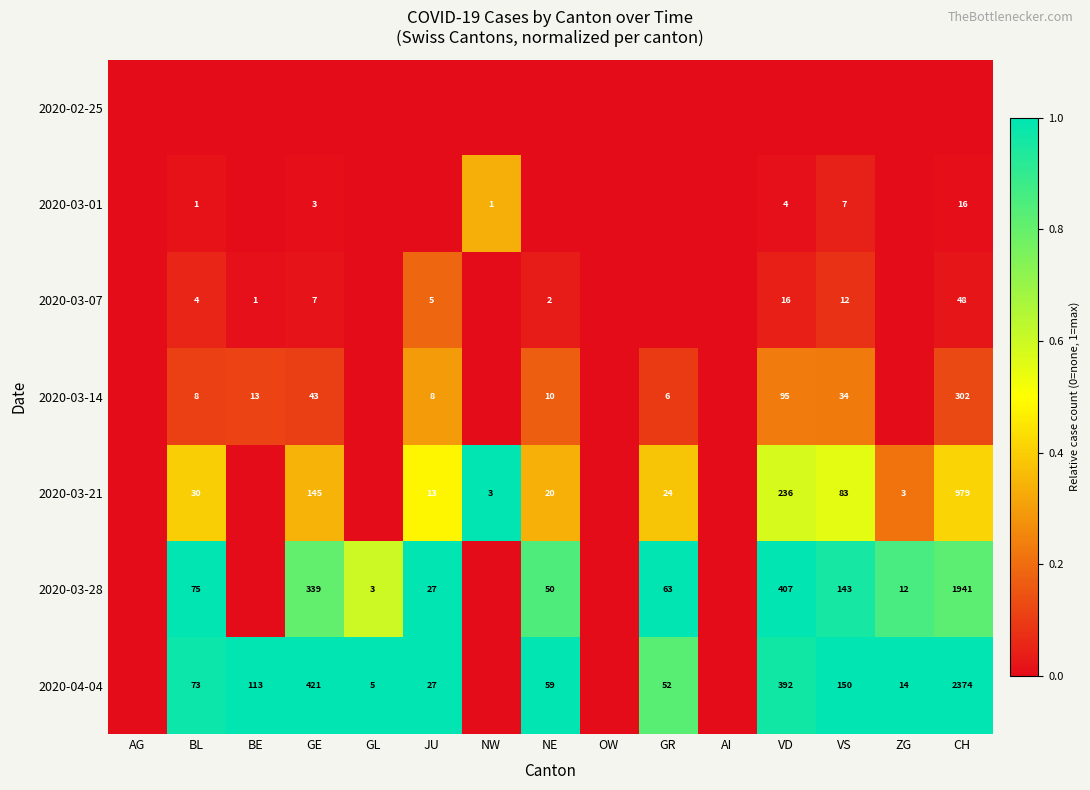

At which category is the sum across all series the highest?

JU